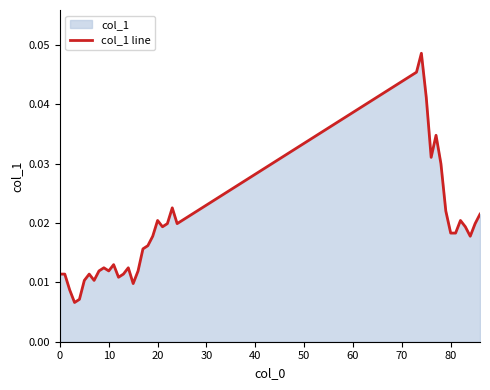

Is it true that the value at 20 is 0.0?

True